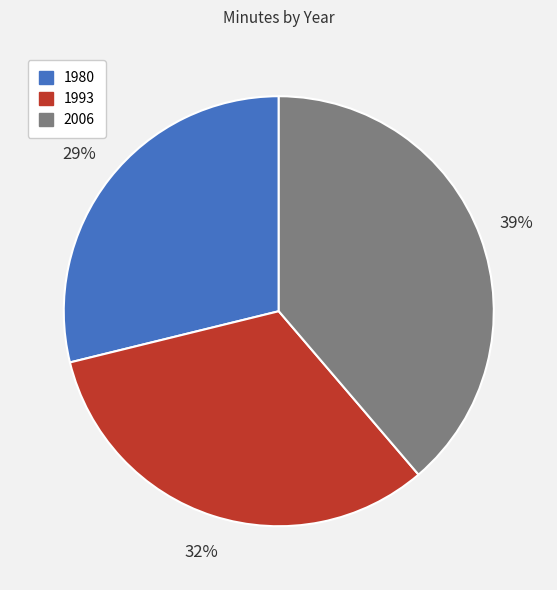

Count the number of slices in the pie.

3